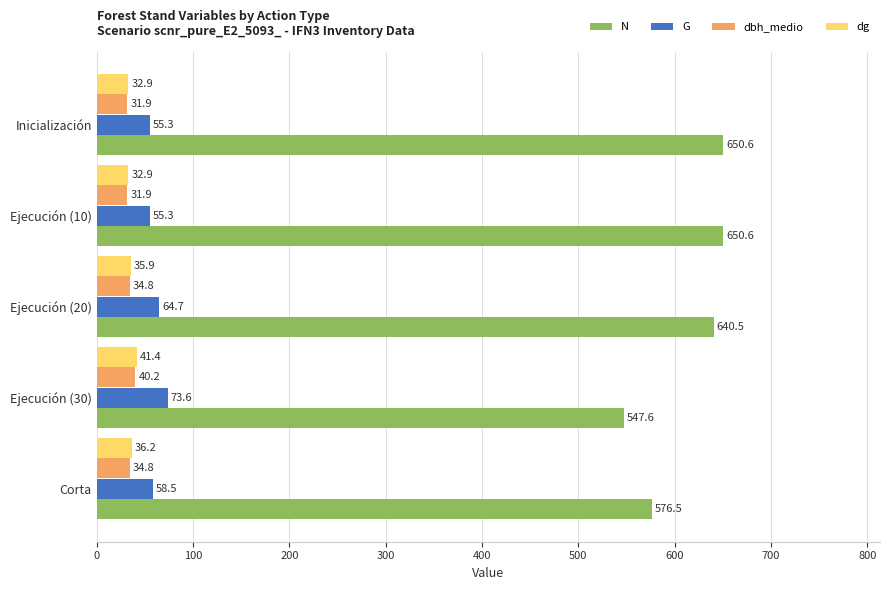

At Corta, list the series in order from largest to smallest.

N, G, dg, dbh_medio